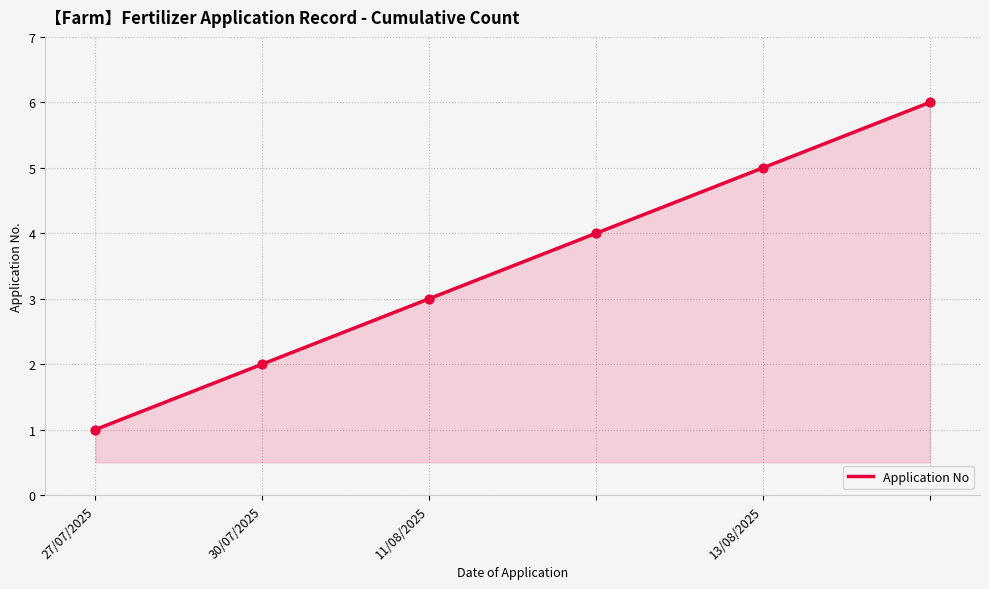

True or false: there are more than 2 points higher than both neighbors.

False